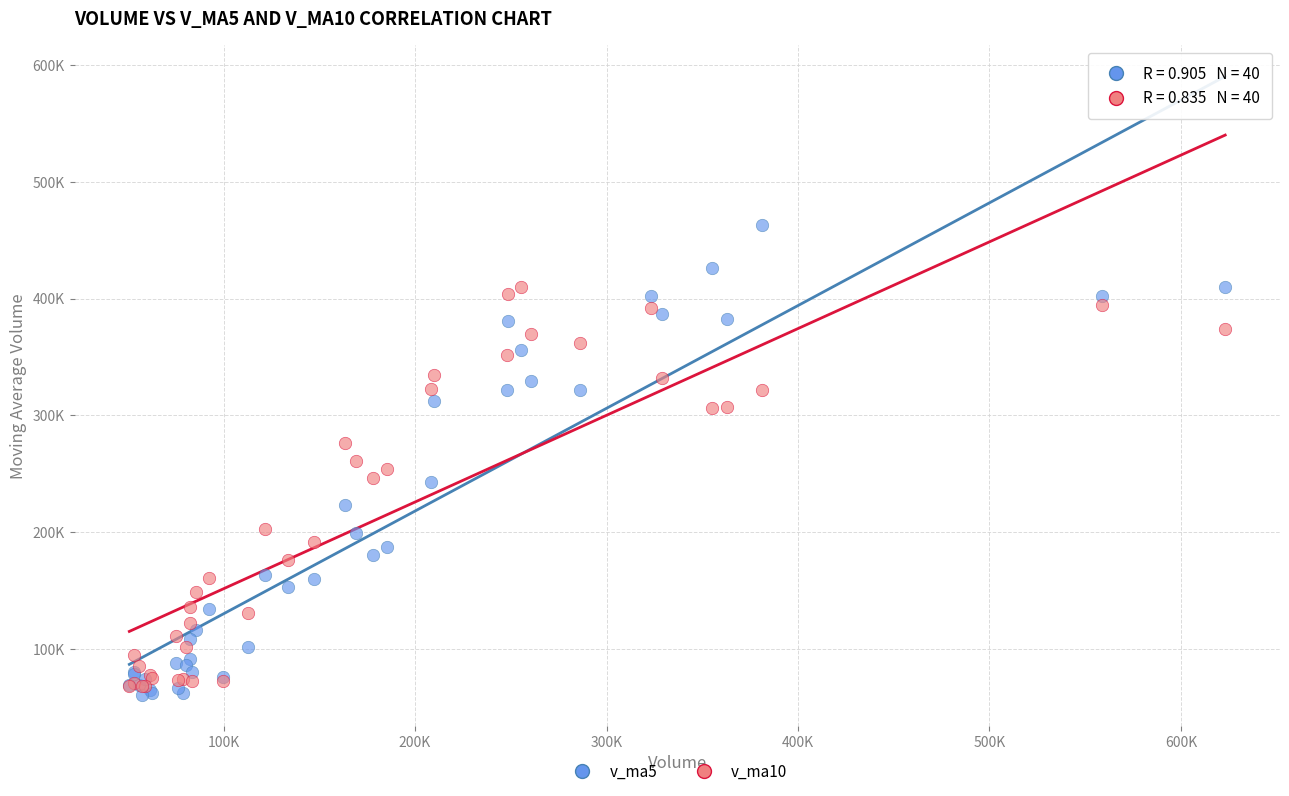

Which series reaches the maximum Y coordinate?

v_ma5